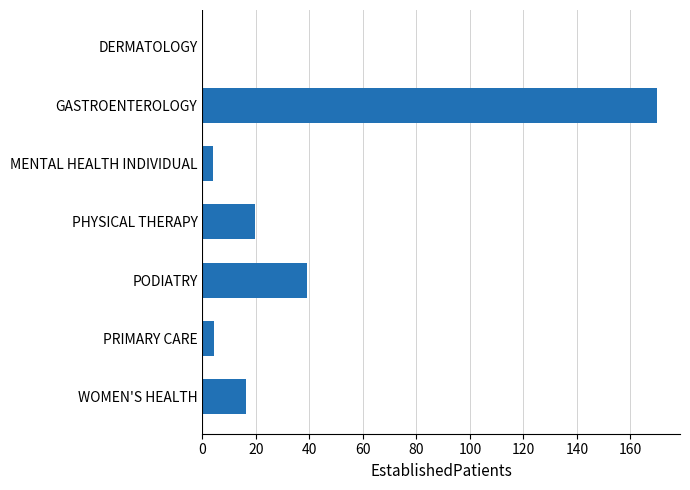

What is the sum of all values?

253.3